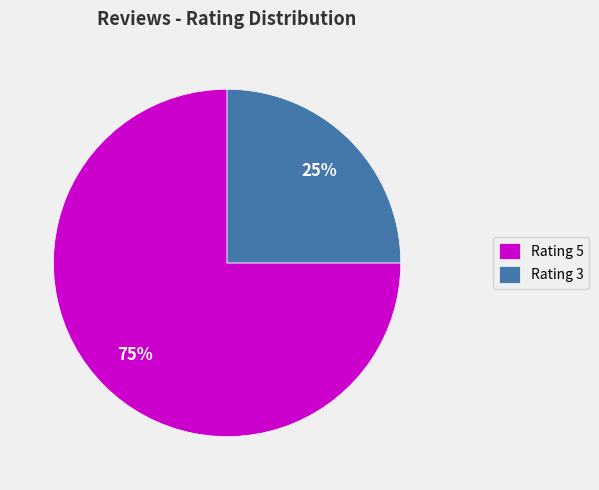

What is the ratio of the value at Rating 3 to the value at Rating 5?

0.3